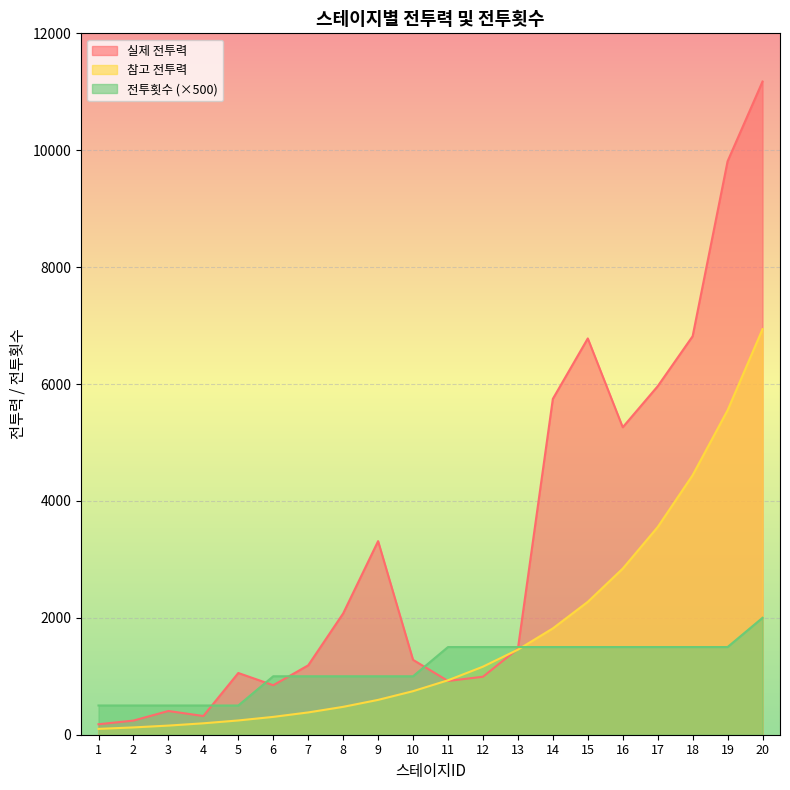

Where is the first local maximum for 실제 전투력?

3